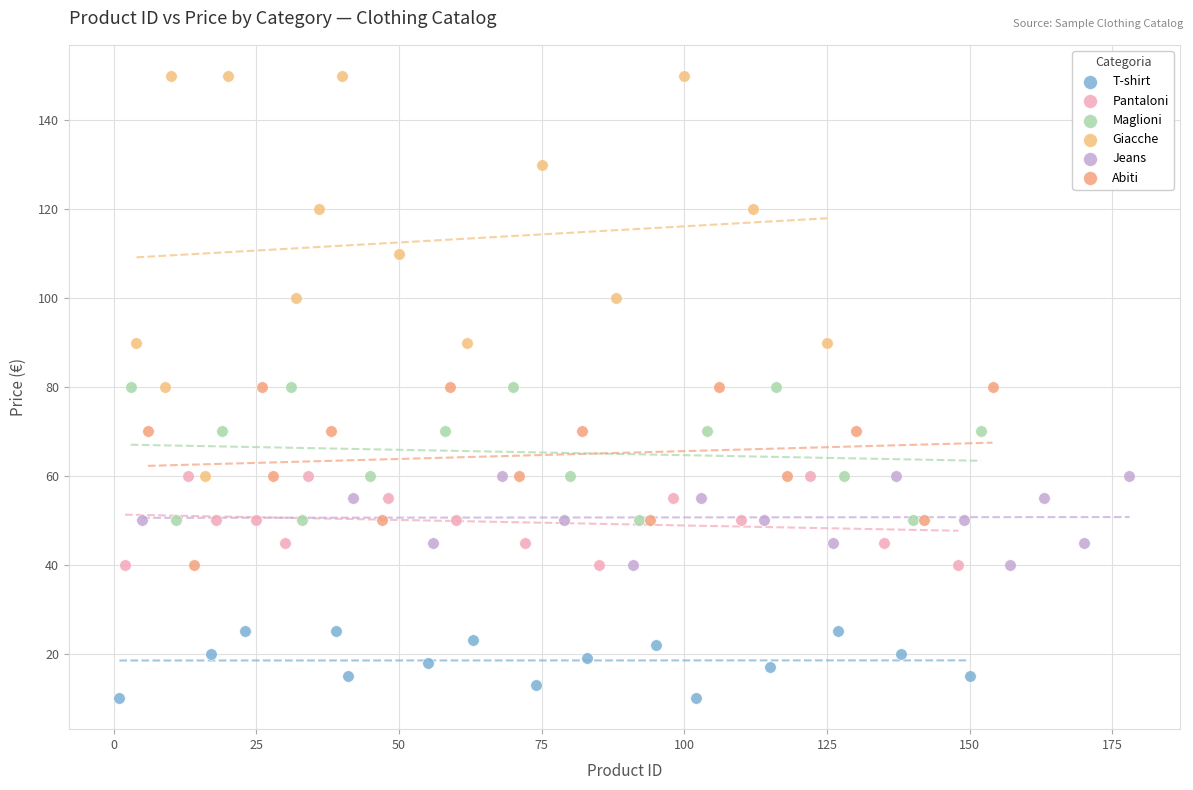

Which series has the largest Y range (max minus min)?

Giacche